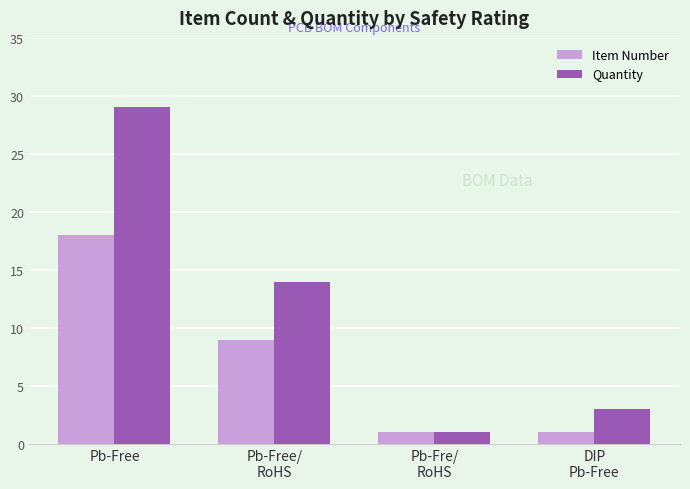

What are all the series names shown in the legend?

Item Number, Quantity